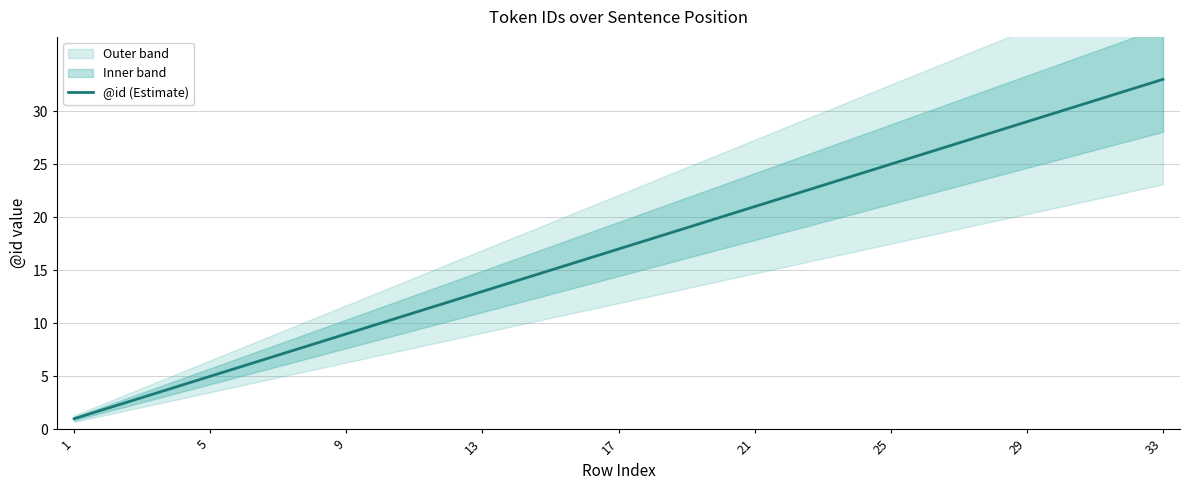

True or false: @id (Estimate) has a value of 17 at 17.

True